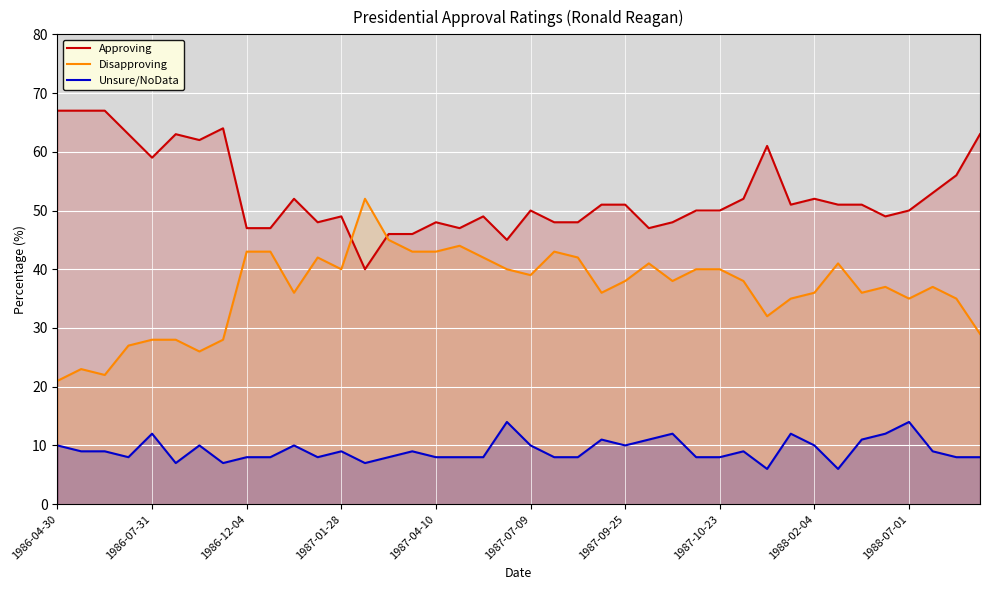

What is the spread (max minus min) of values at 1987-09-25?

41